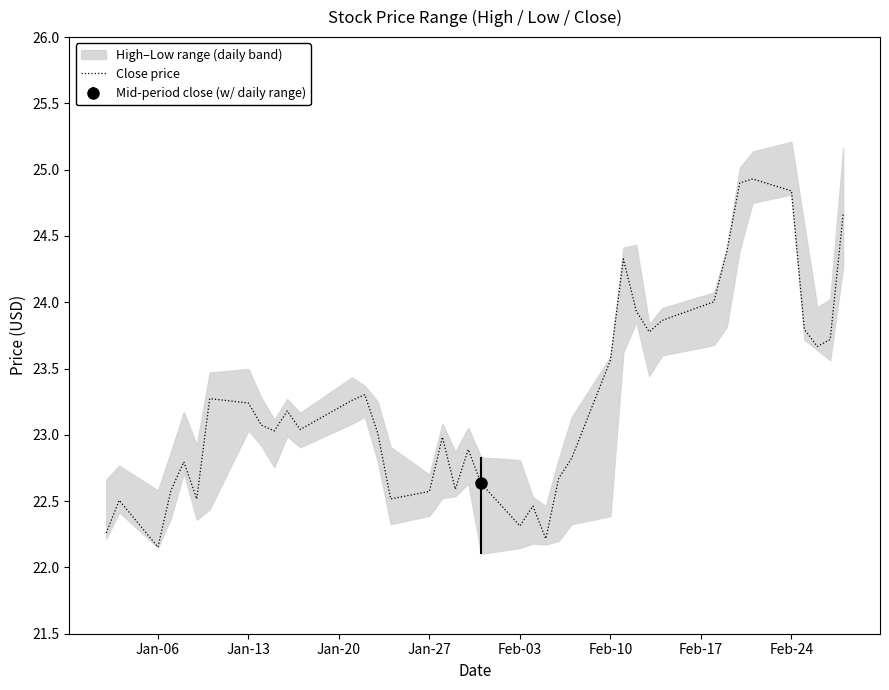

What is the highest value of the Close price series?

24.9